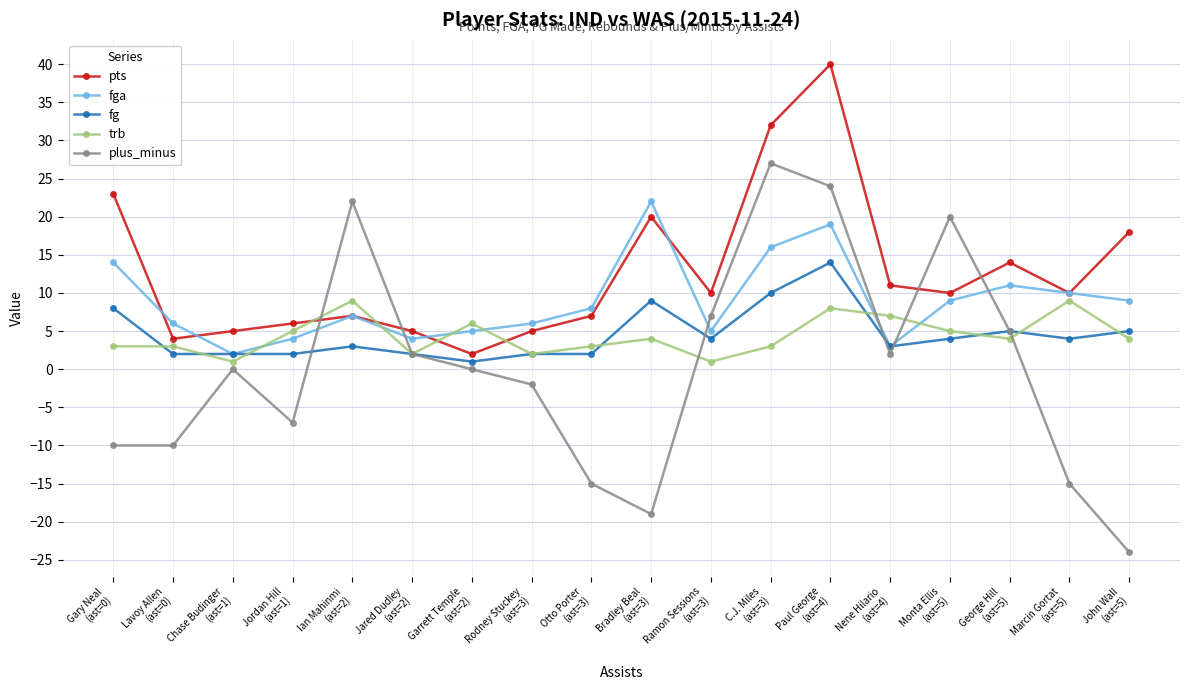

At which category is the sum across all series the highest?

Paul George
(ast=4)